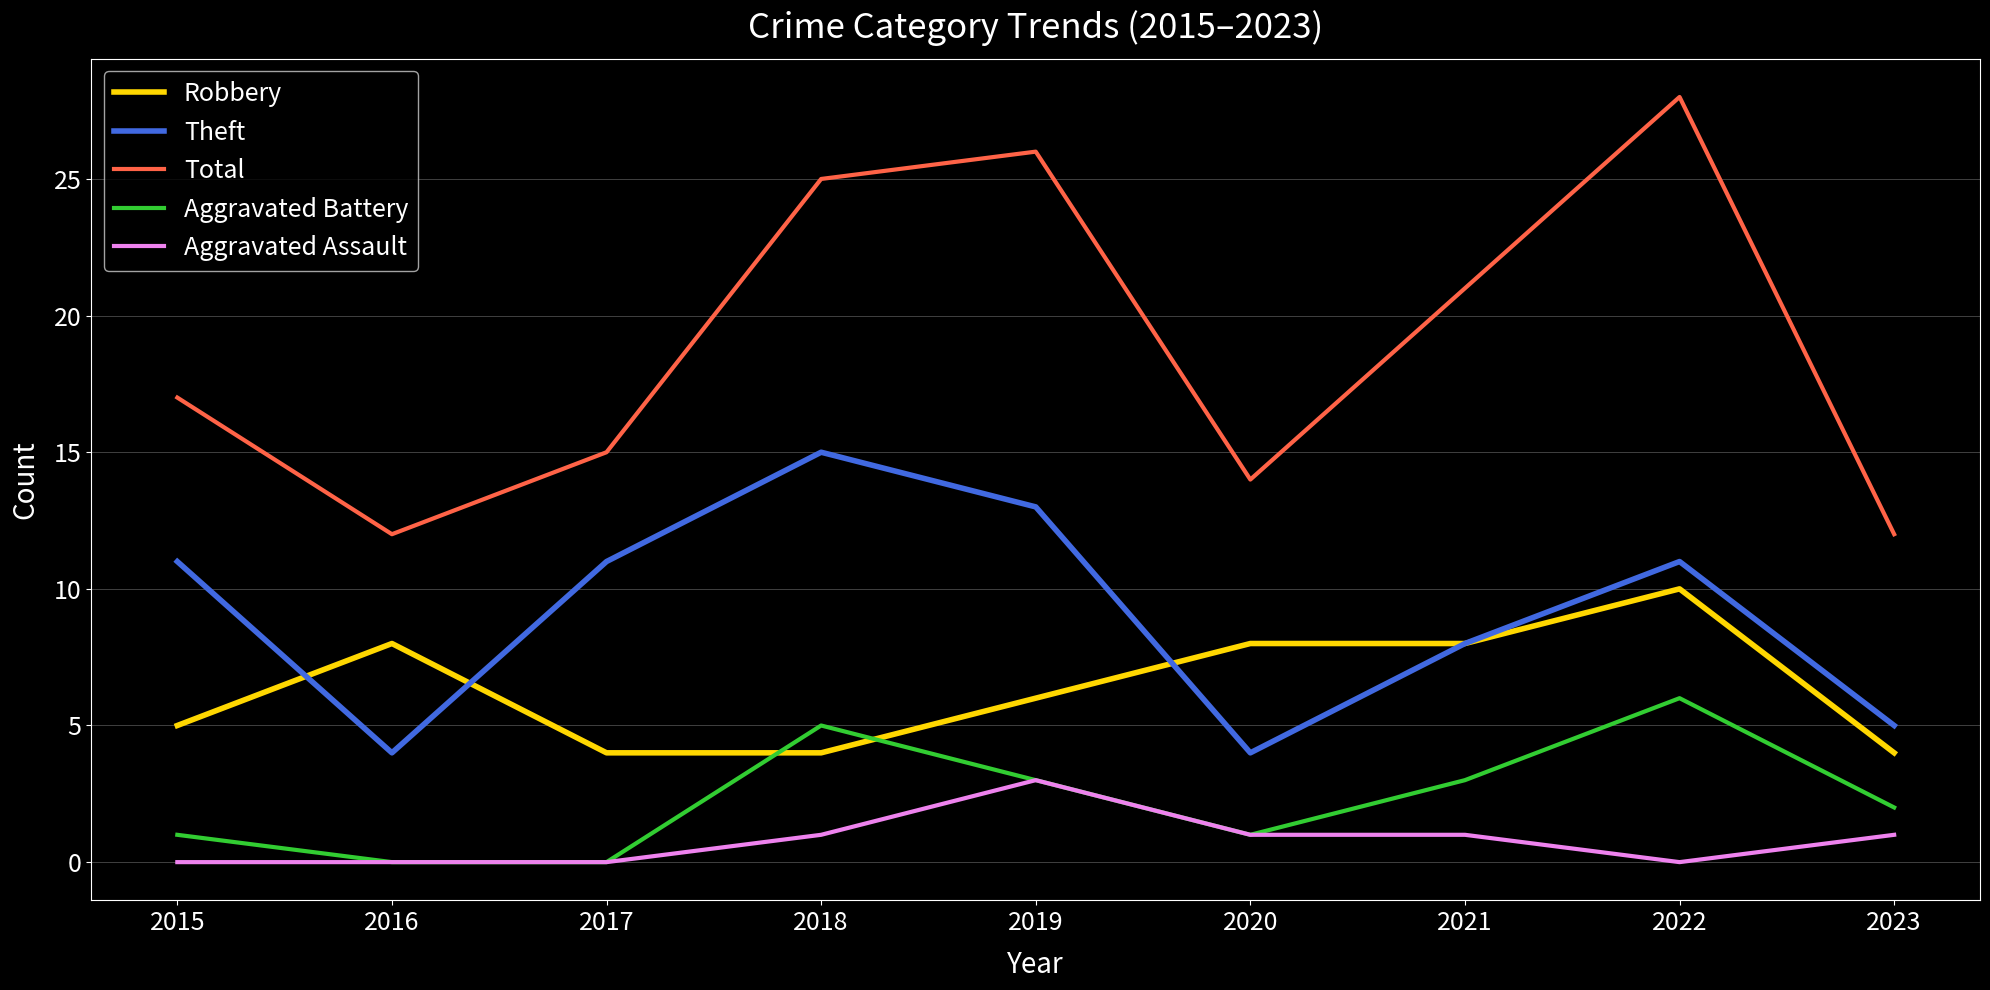

What is the sum of the Aggravated Battery values at 2022 and 2018?

11